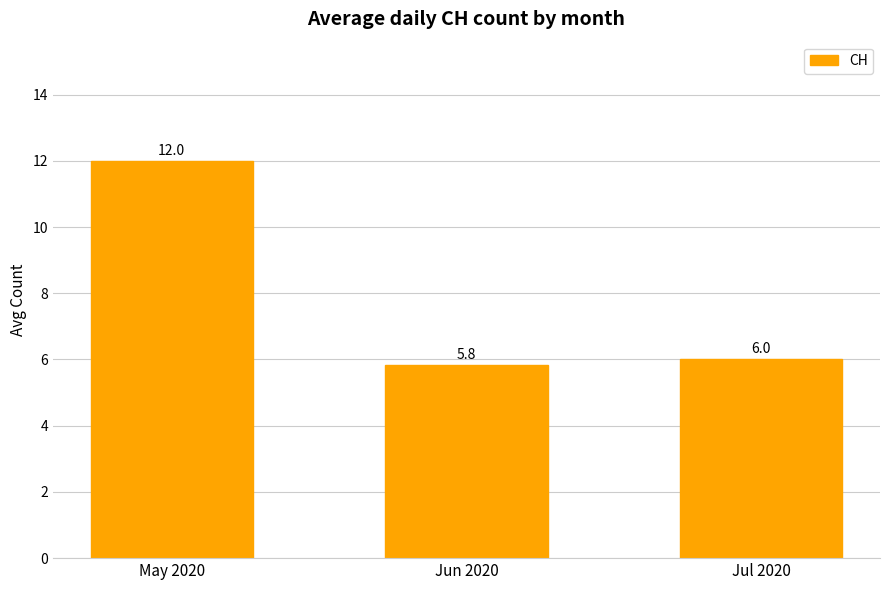

How many bars are there in total?

3